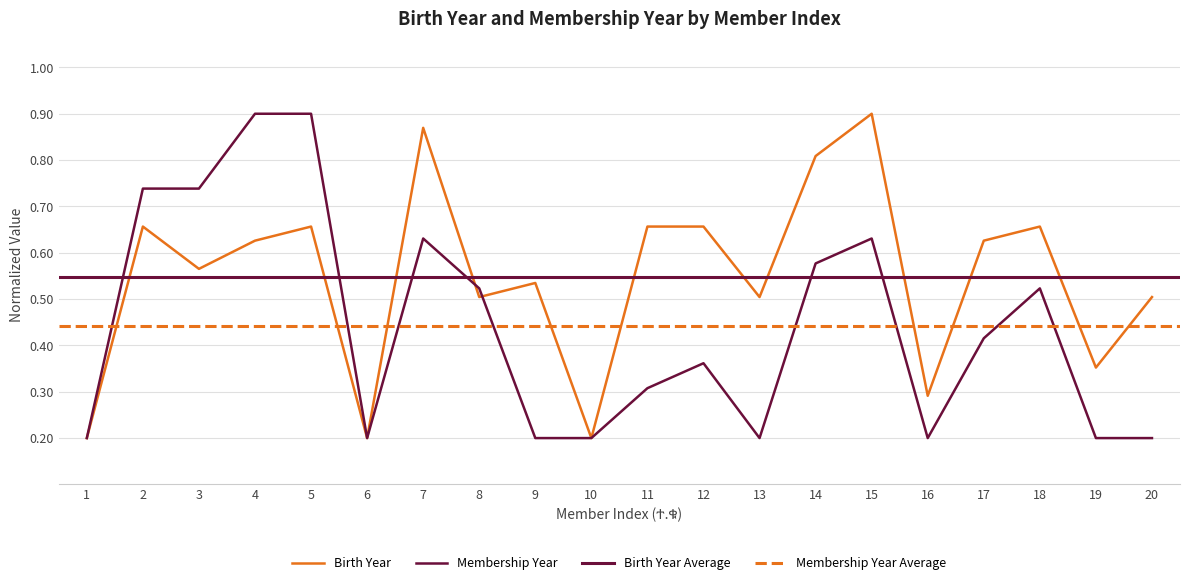

At which category does Birth Year reach its first local peak?

2